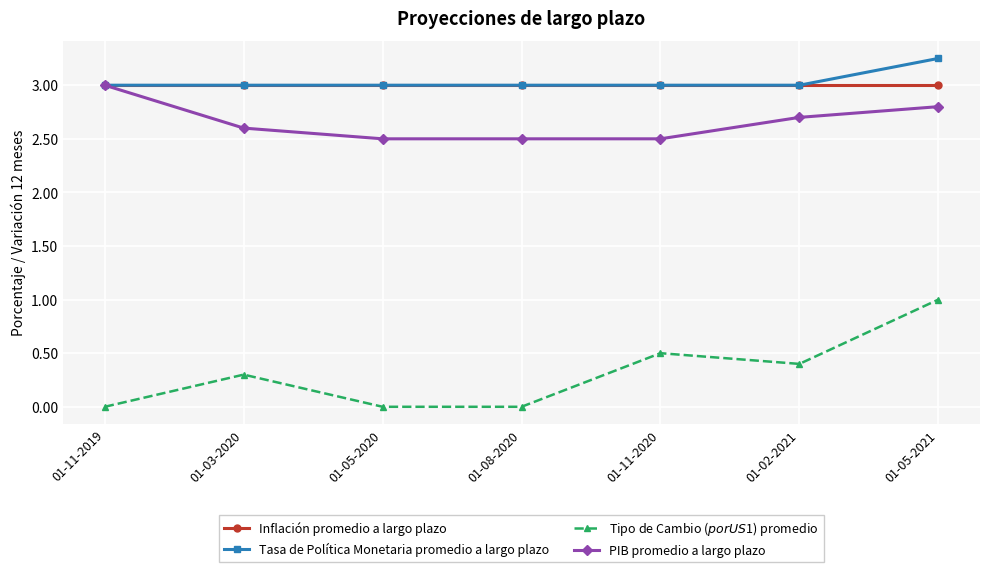

True or false: PIB promedio a largo plazo and Tipo de Cambio ($ por US$1) promedio cross at least once.

False